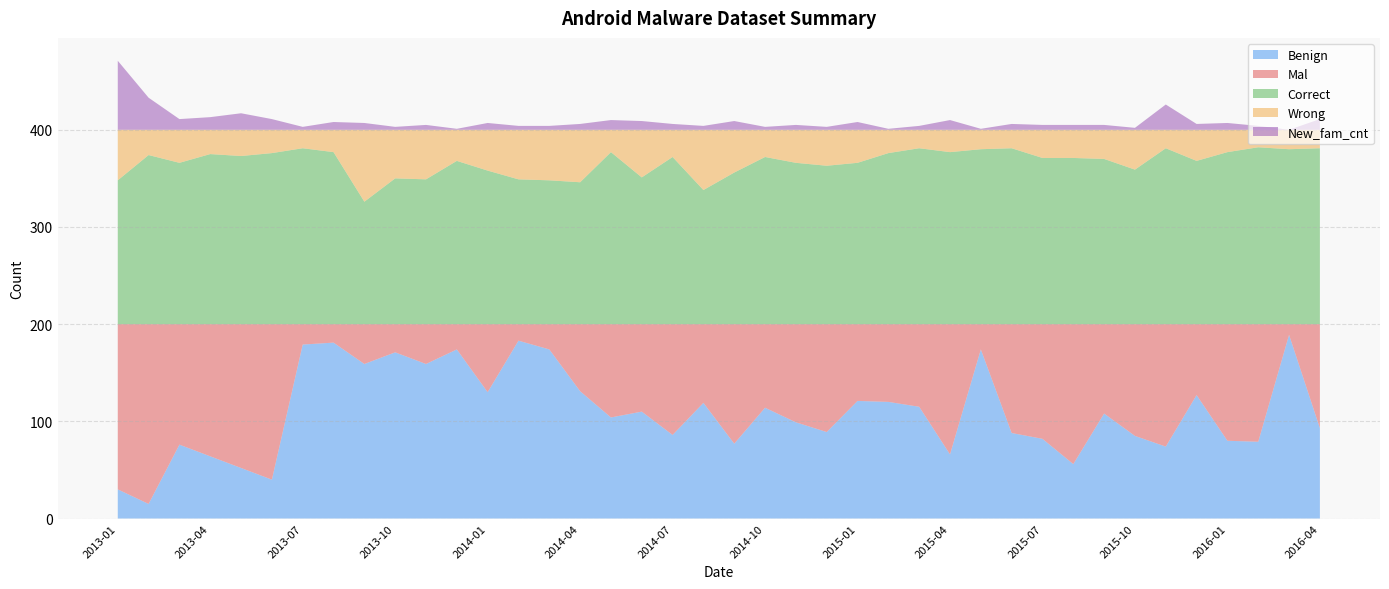

How many data points in Mal are above 96?

19